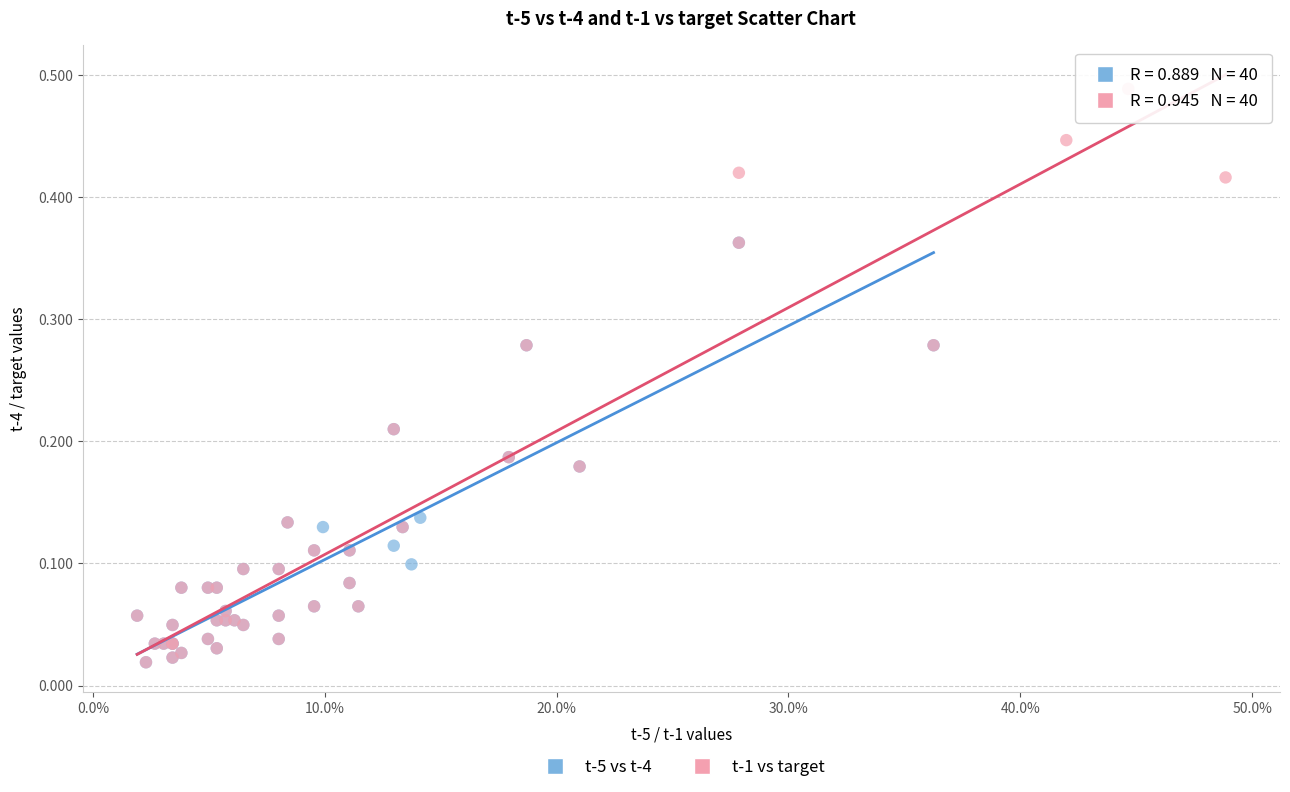

Which series has the largest Y range (max minus min)?

t-1 vs target